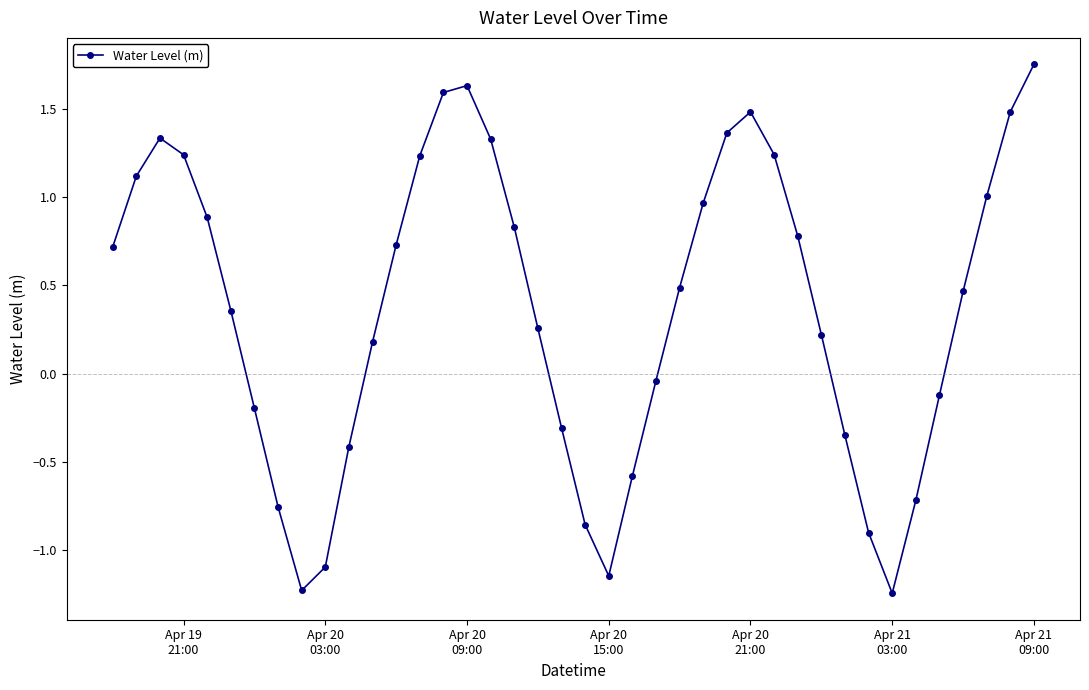

How many interior local peaks (higher than both neighbors) does the data have?

3